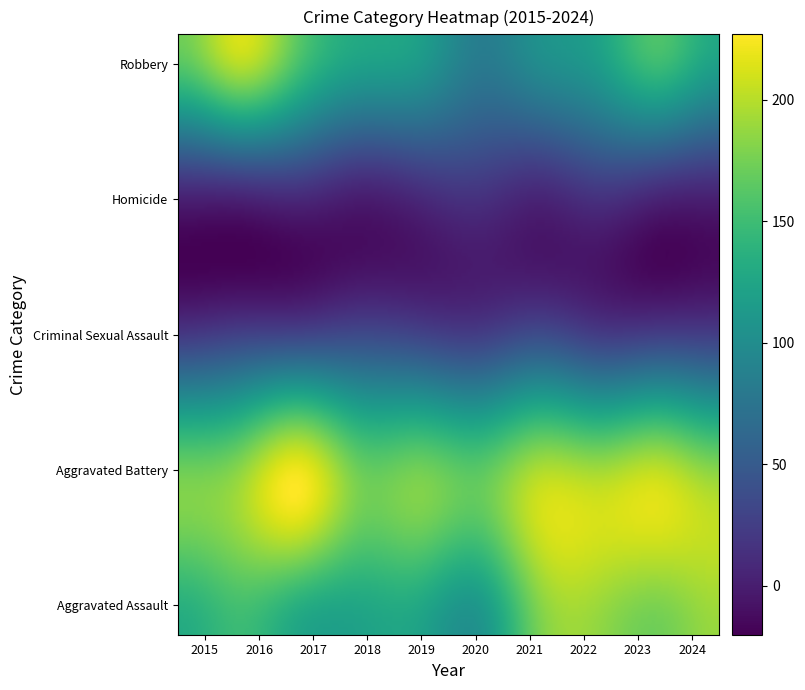

The Robbery series shows 129 at 2018. True or false?

True